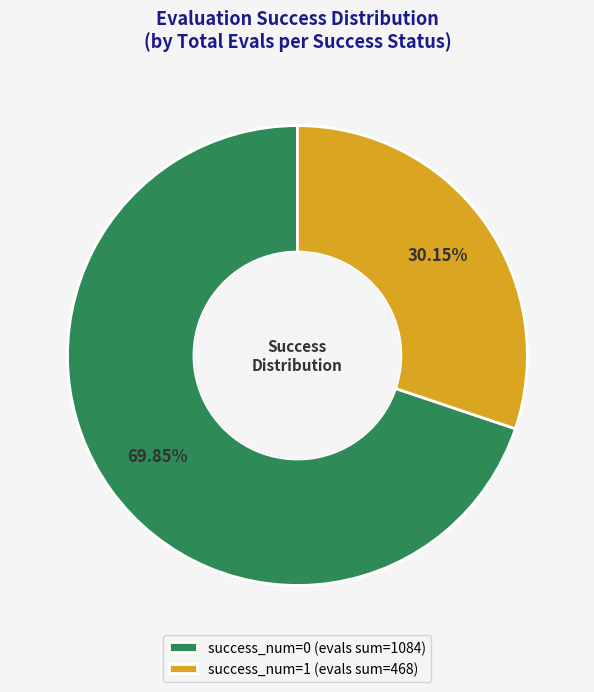

Rank the categories by value from lowest to highest.

success_num=1 (evals sum=468), success_num=0 (evals sum=1084)